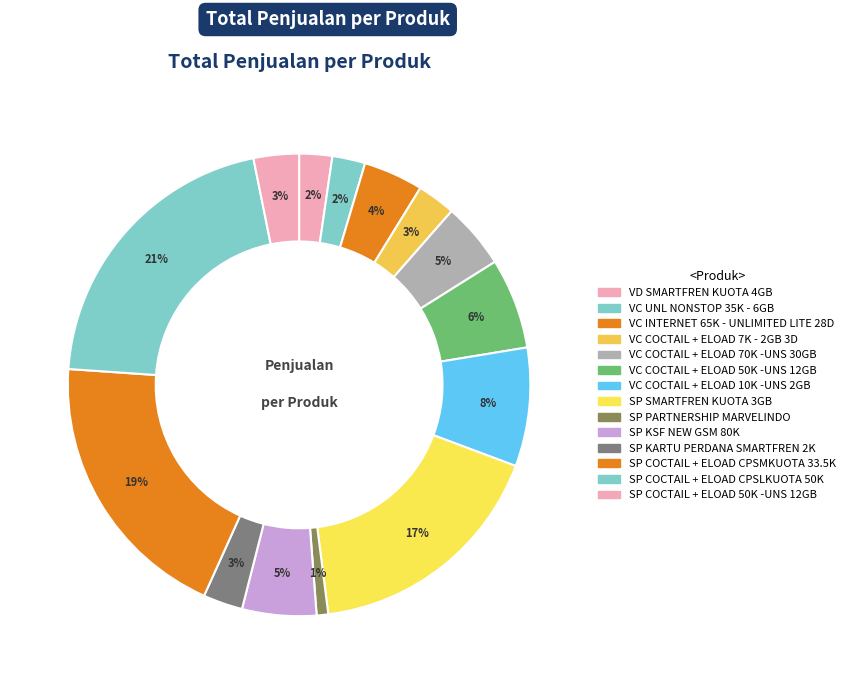

Do VC UNL NONSTOP 35K - 6GB and SP KSF NEW GSM 80K together represent more than half of the pie?

No